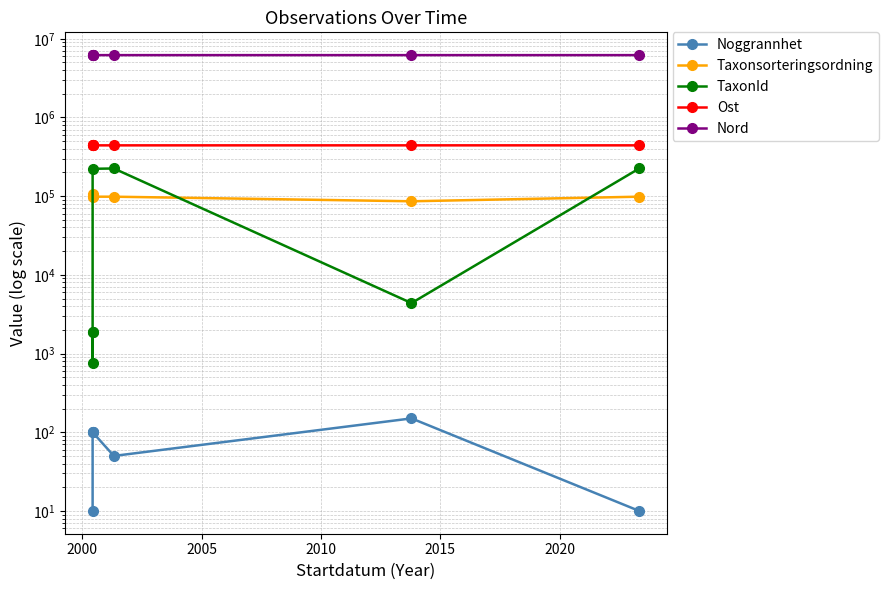

Is it true that Noggrannhet equals 84.3 at 2020?

False